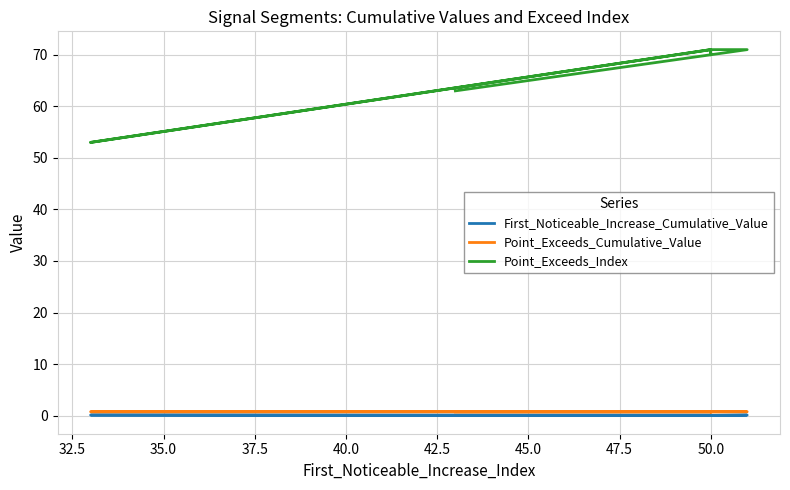

What is the label of the 7th point from the right?

50.0